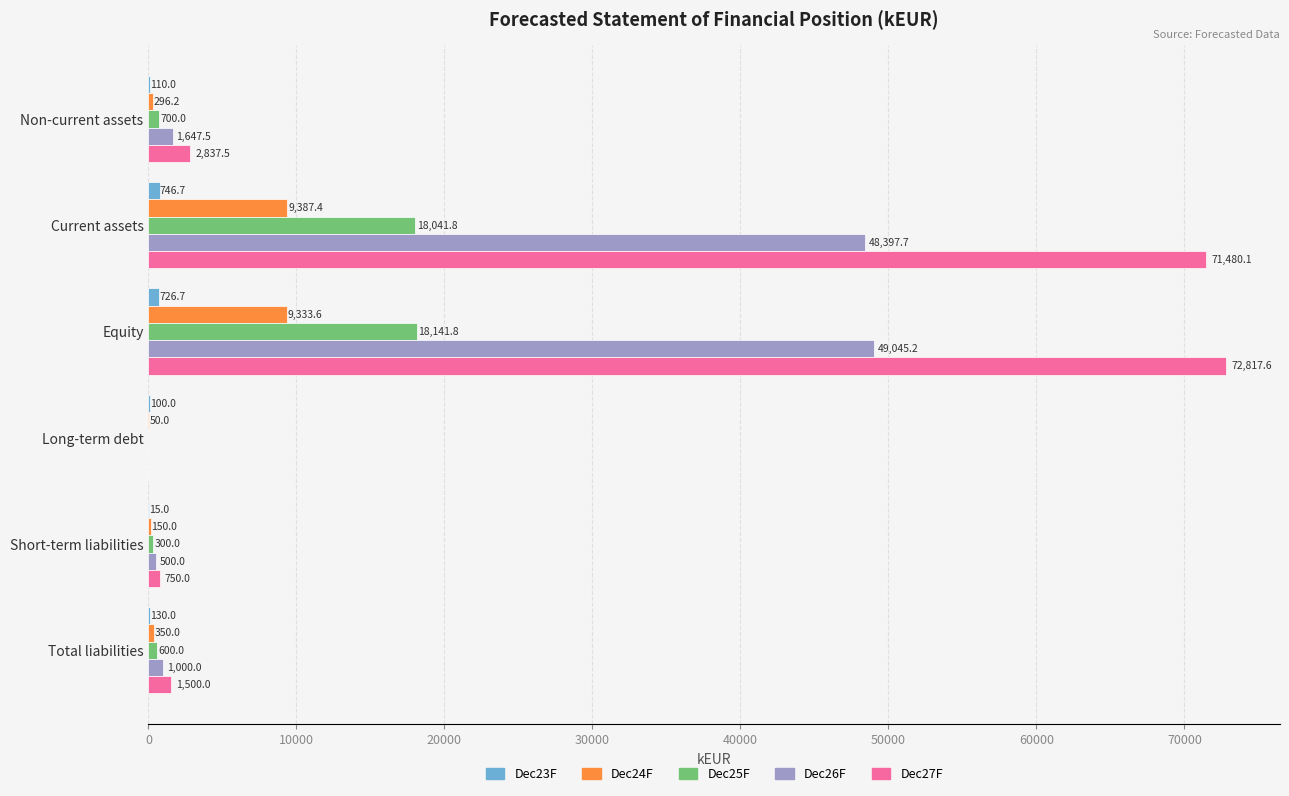

The Dec27F series shows 750.0 at Short-term liabilities. True or false?

True